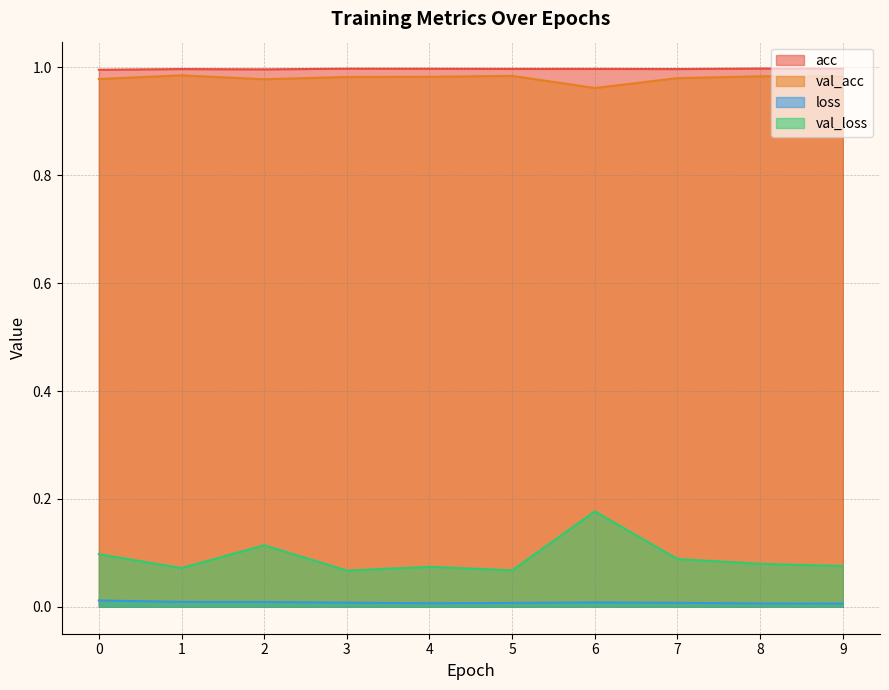

At 0, list the series in order from smallest to largest.

loss, val_loss, val_acc, acc